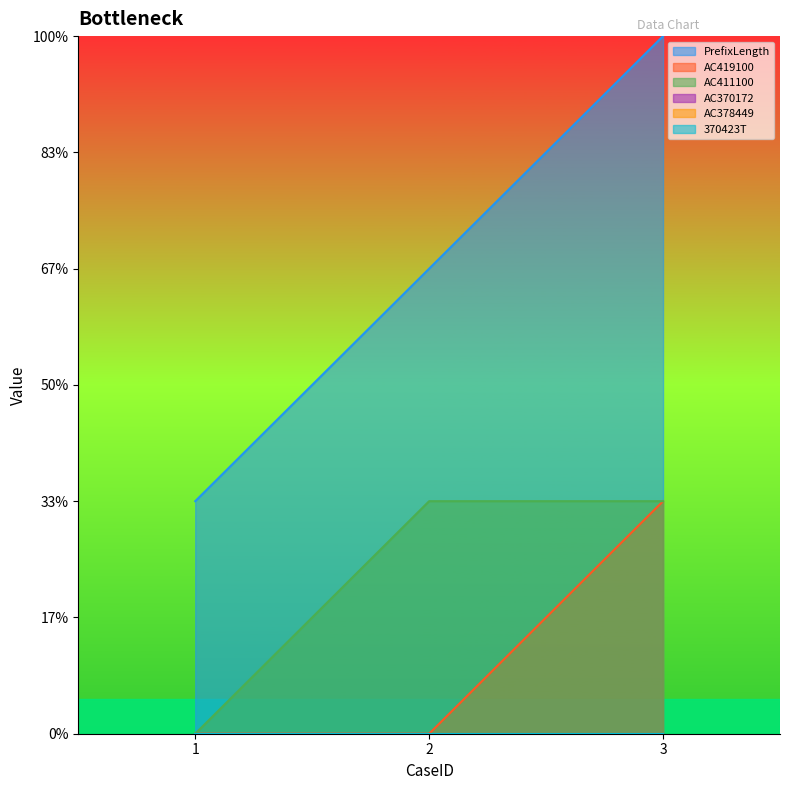

Reading left to right, what are all the values shown in this chart?

PrefixLength: 1=1	2=2	3=3
AC419100: 1=0	2=0	3=1
AC411100: 1=0	2=1	3=1